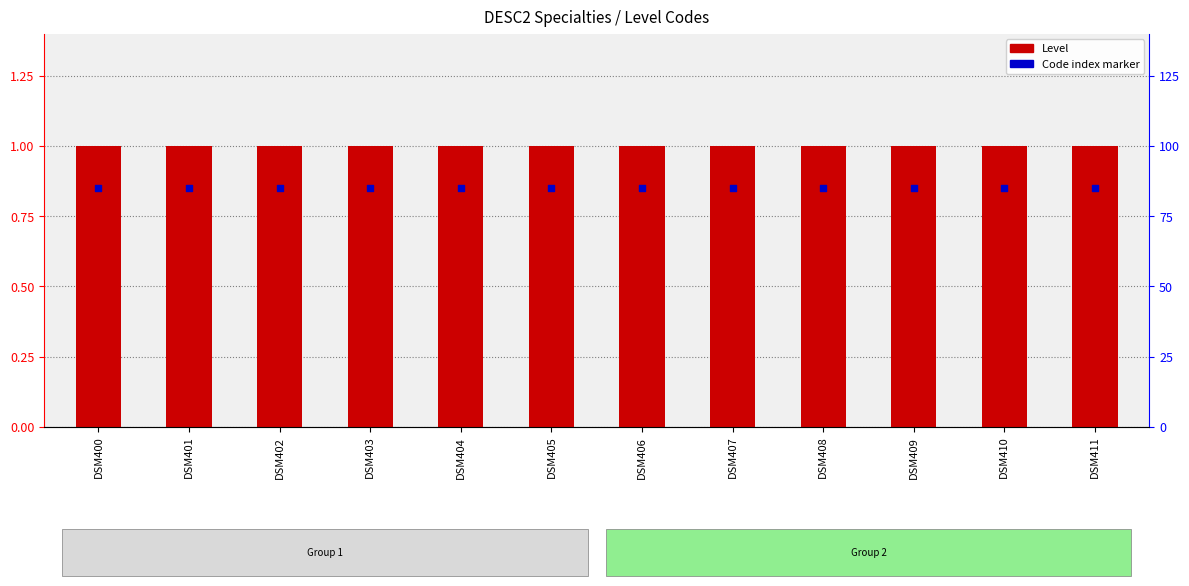

What are all the series names shown in the legend?

Level, Code index marker